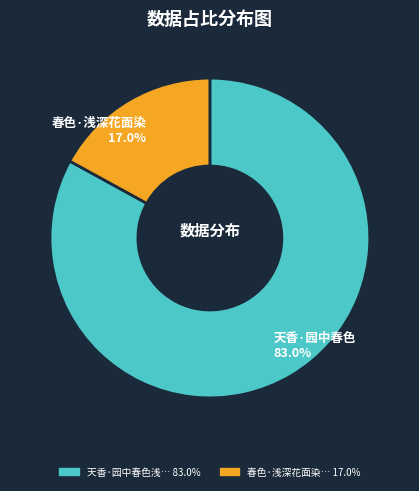

Is there any slice that represents more than half of the pie?

Yes